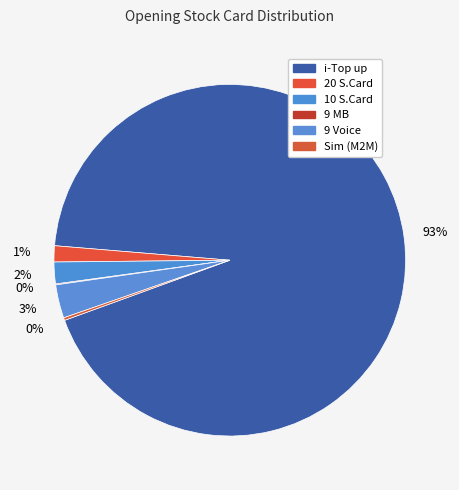

Is there any slice that represents more than half of the pie?

Yes